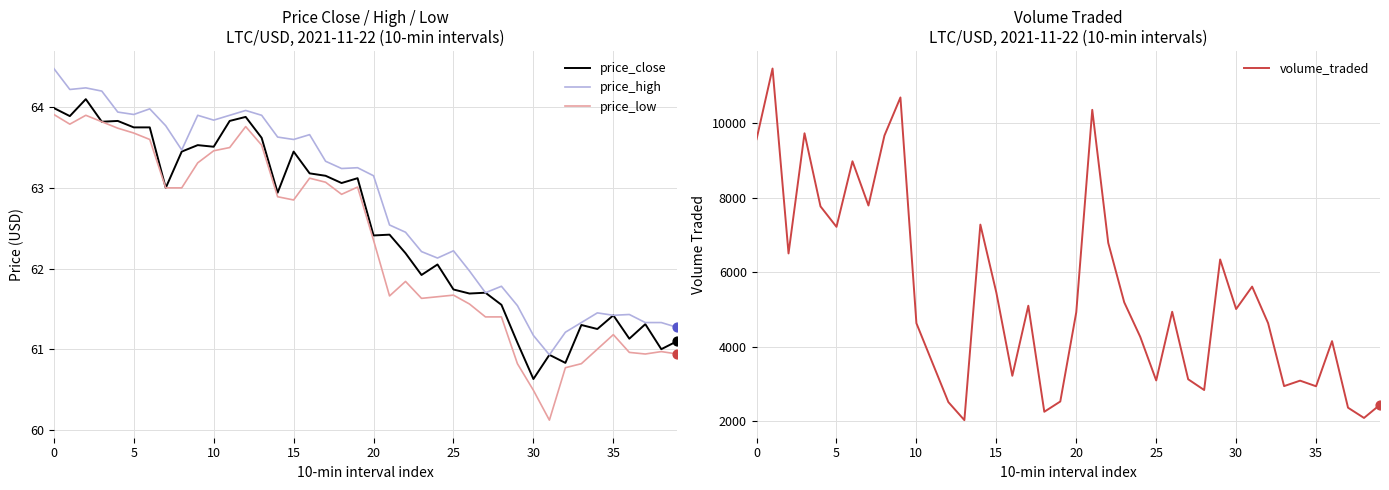

At how many categories does at least one series exceed 1955?

40